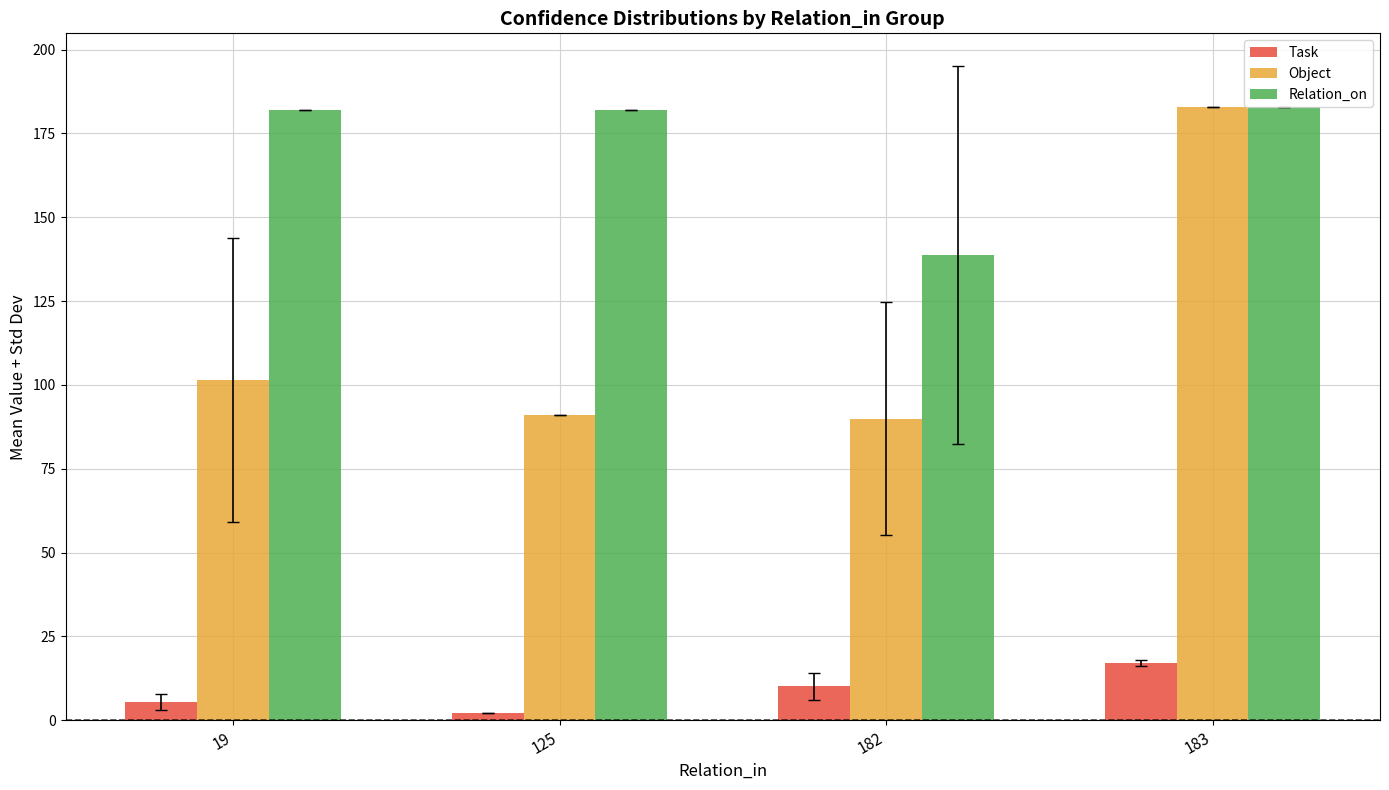

Rank the series at 182 from highest to lowest value.

Relation_on, Object, Task